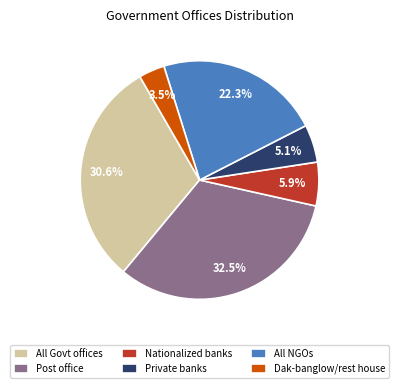

To the nearest percent, what is the difference between the largest and smallest slice percentages?

29%